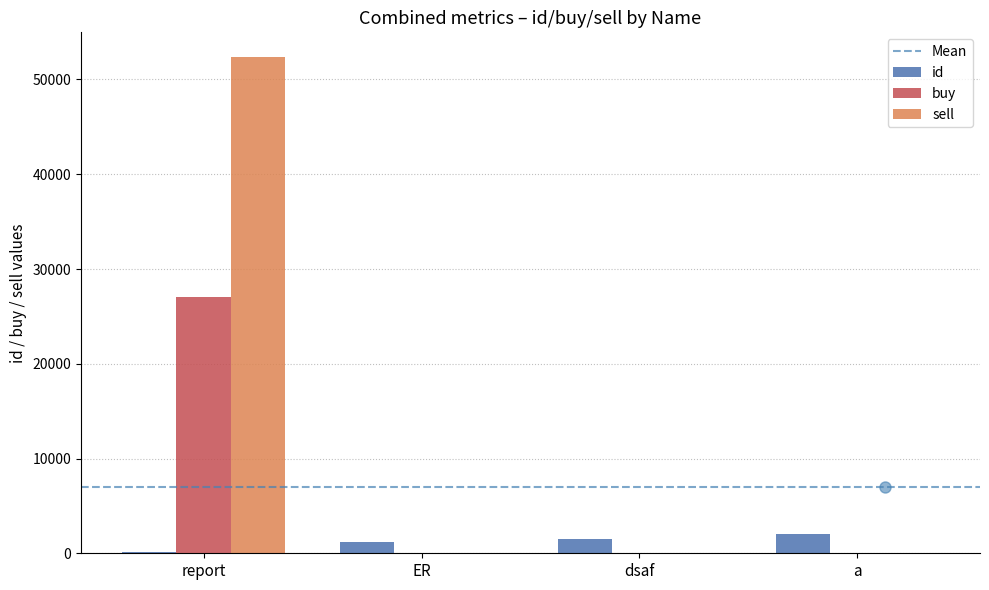

At which category is the sum across all series the highest?

report